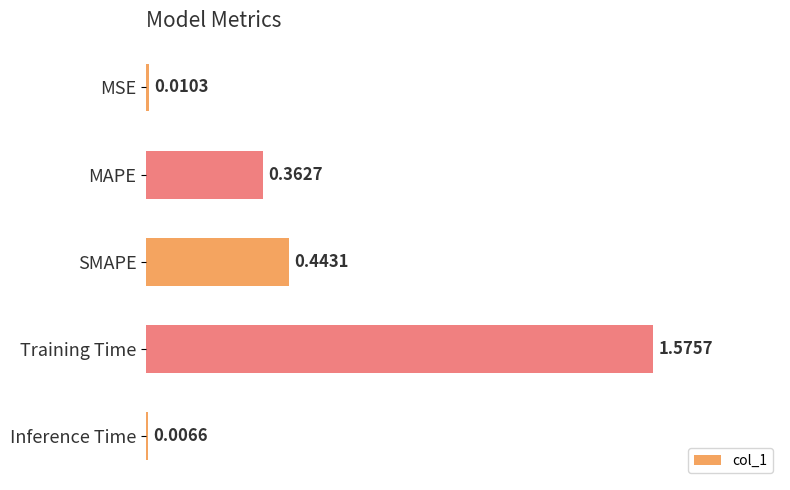

What is the change in value from MAPE to SMAPE?

+0.1